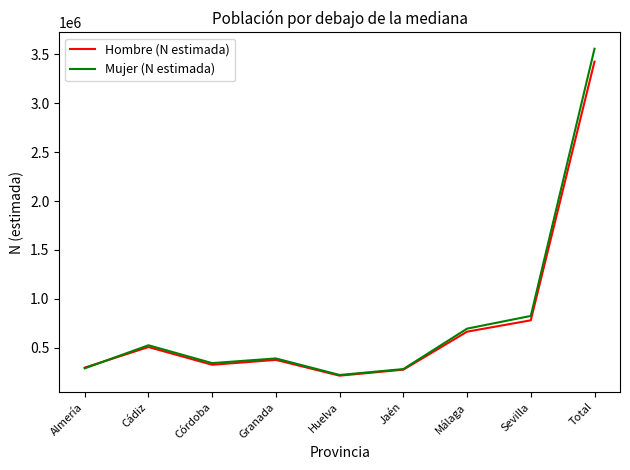

True or false: Hombre (N estimada) has a value of 373982 at Granada.

True